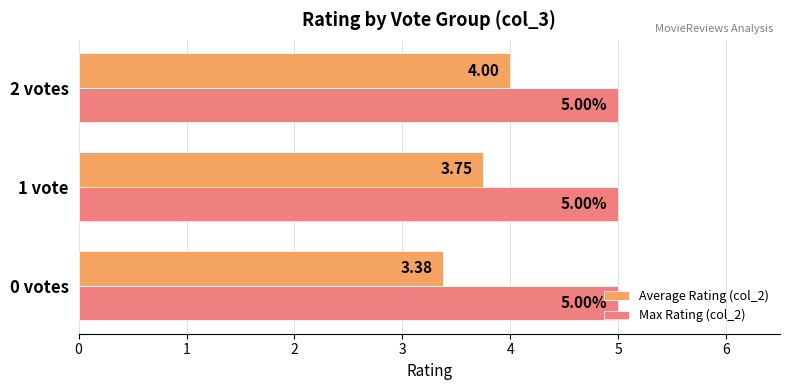

Which series has the largest range (max minus min)?

Average Rating (col_2)